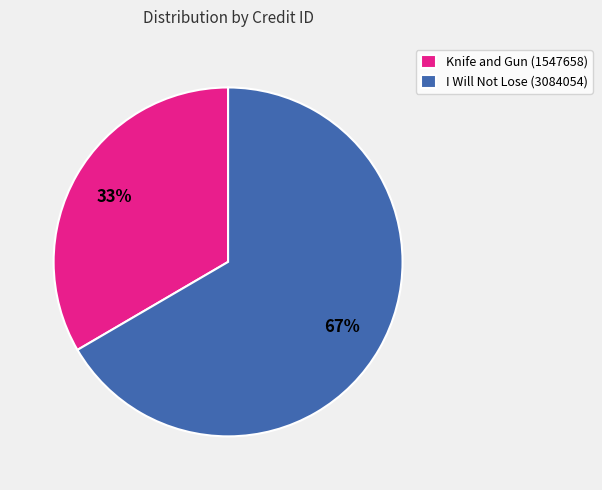

Between Knife and Gun (1547658) and I Will Not Lose (3084054), which is larger?

I Will Not Lose (3084054)